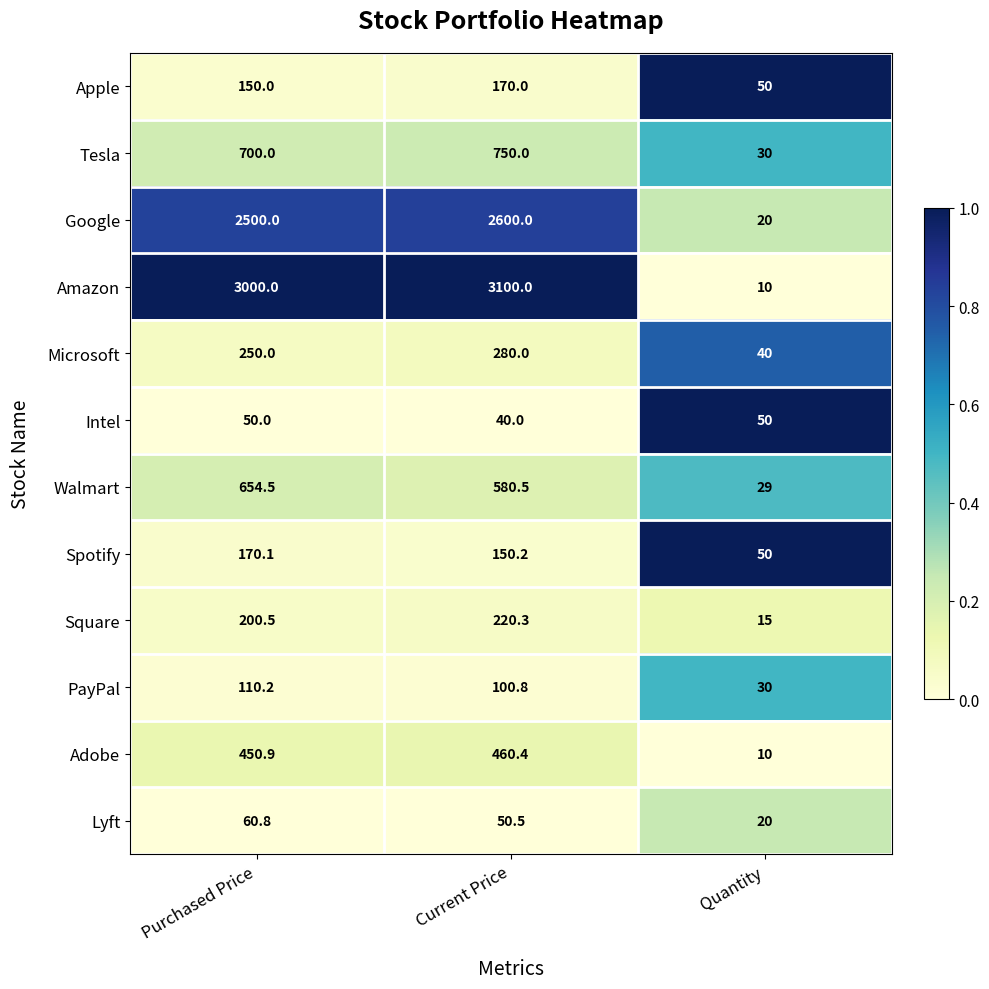

What is the difference between the highest and lowest values at Current Price?

3060.0